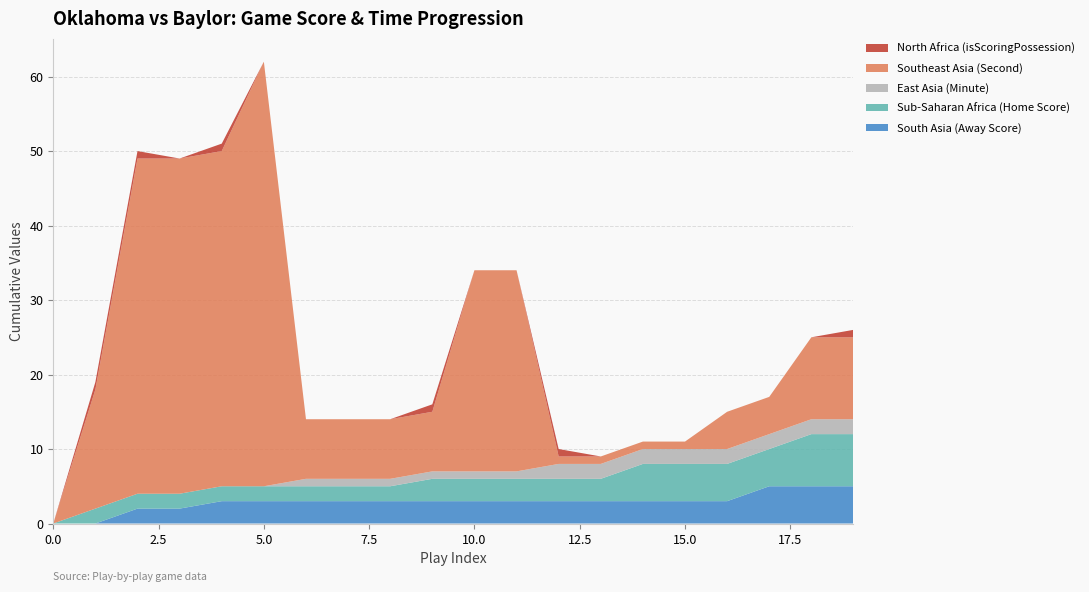

Reading left to right, list all the values displayed in this chart.

South Asia (Away Score): 0=0	1=0	2=2	3=2	4=3	5=3	6=3	7=3	8=3	9=3	10=3	11=3	12=3	13=3	14=3	15=3	16=3	17=5	18=5	19=5
Sub-Saharan Africa (Home Score): 0=0	1=2	2=2	3=2	4=2	5=2	6=2	7=2	8=2	9=3	10=3	11=3	12=3	13=3	14=5	15=5	16=5	17=5	18=7	19=7
East Asia (Minute): 0=0	1=0	2=0	3=0	4=0	5=0	6=1	7=1	8=1	9=1	10=1	11=1	12=2	13=2	14=2	15=2	16=2	17=2	18=2	19=2
Southeast Asia (Second): 0=0	1=16	2=45	3=45	4=45	5=57	6=8	7=8	8=8	9=8	10=27	11=27	12=1	13=1	14=1	15=1	16=5	17=5	18=11	19=11
North Africa (isScoringPossession): 0=0	1=1	2=1	3=0	4=1	5=0	6=0	7=0	8=0	9=1	10=0	11=0	12=1	13=0	14=0	15=0	16=0	17=0	18=0	19=1